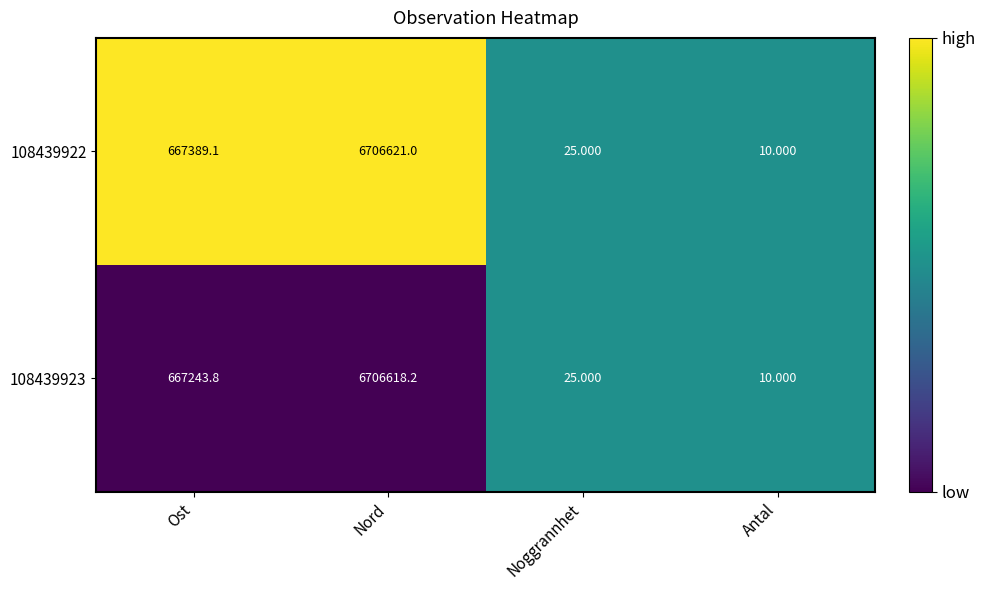

Where does the 108439922 series first go above 667389?

Ost